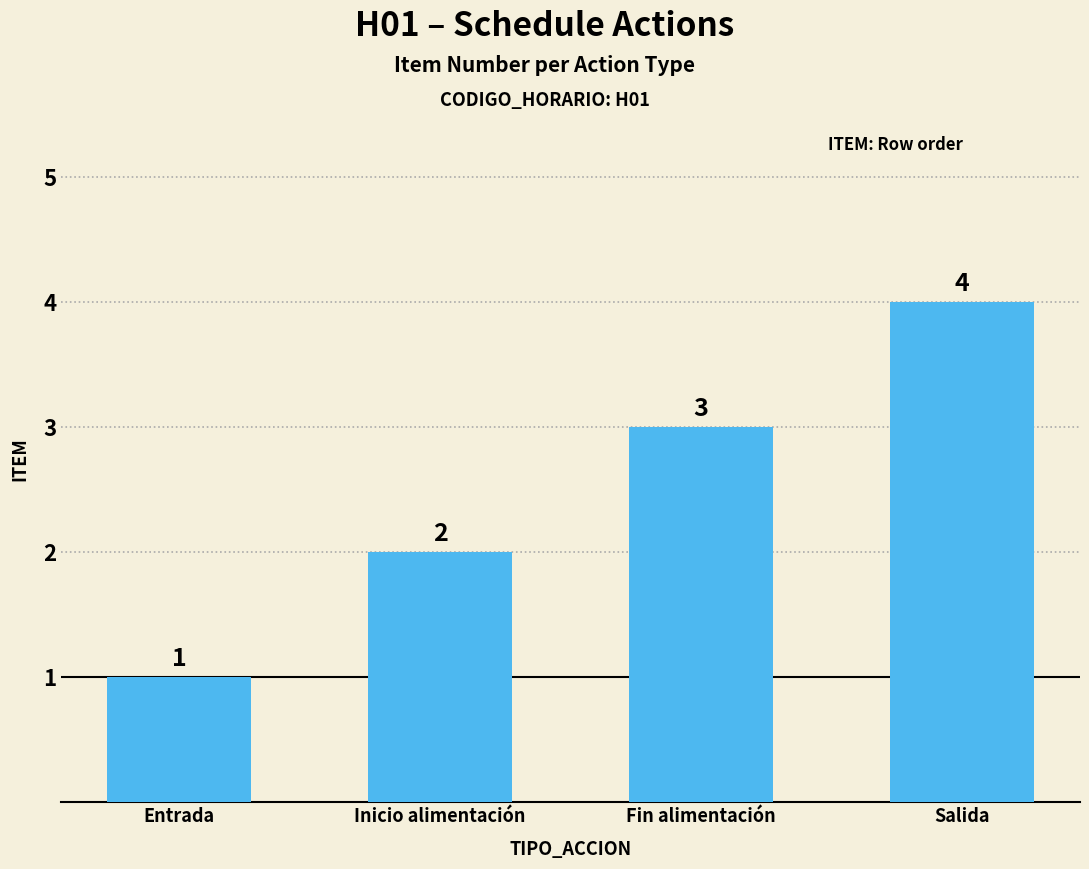

What is the sum of the values at Inicio alimentación and Fin alimentación?

5